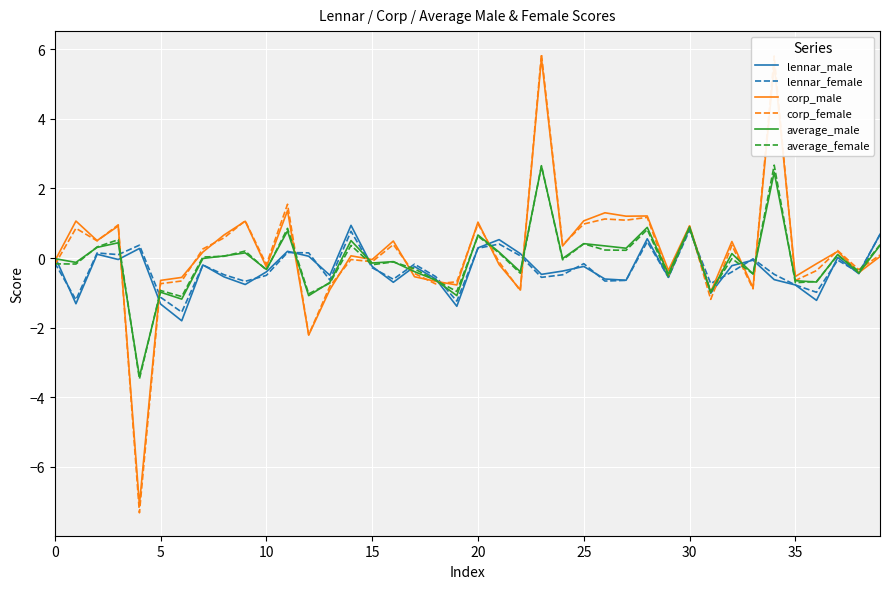

What is the maximum value for corp_female?

5.9